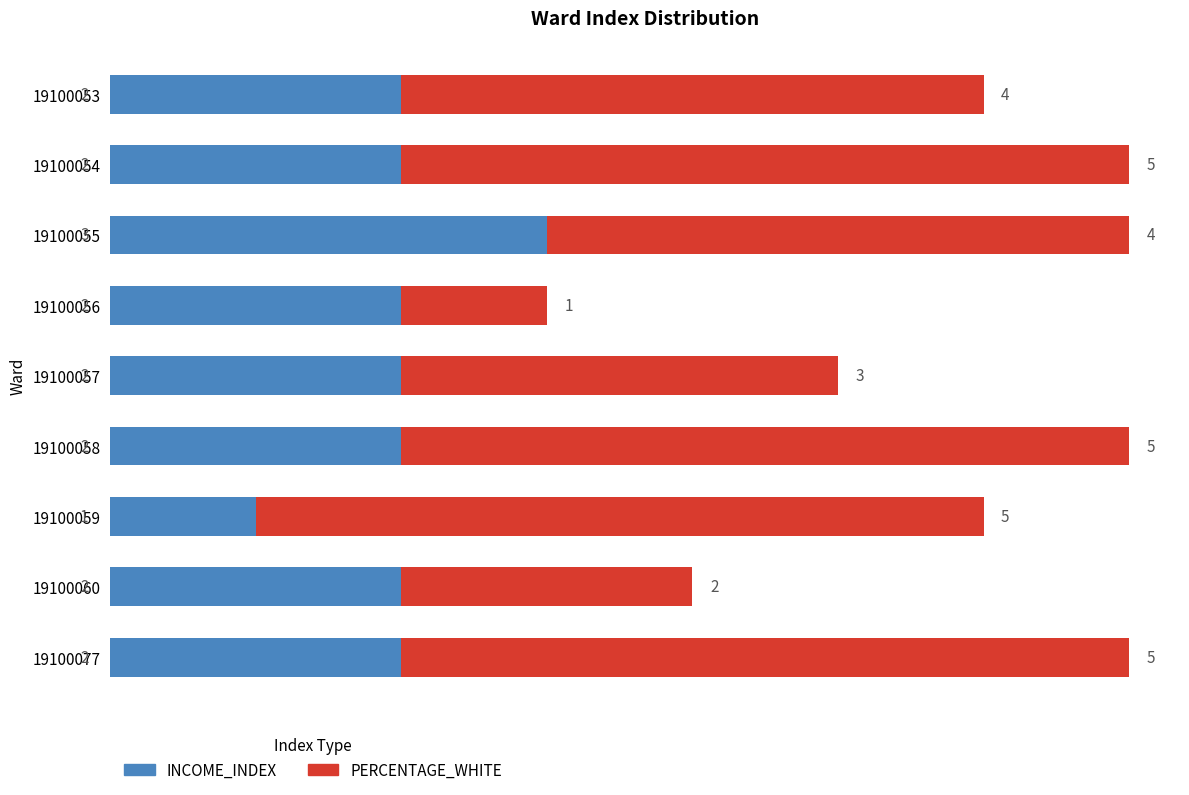

What are all the series names shown in the legend?

INCOME_INDEX, PERCENTAGE_WHITE